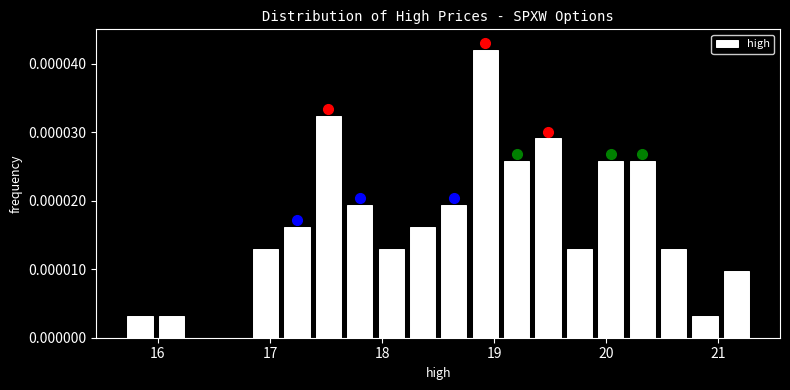

Read against the x-axis, roughly where is the centre of the tallest bar?

18.9